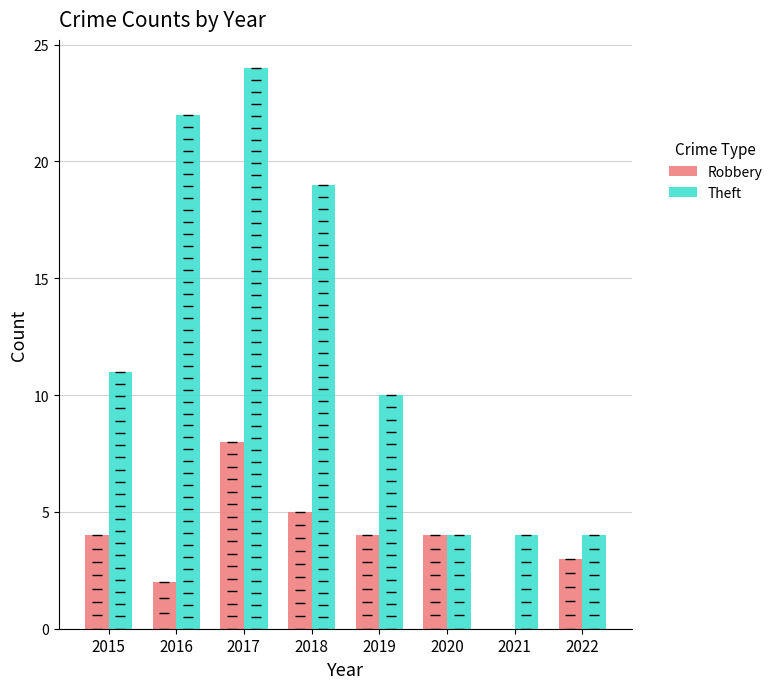

At which category is the sum across all series the highest?

2017